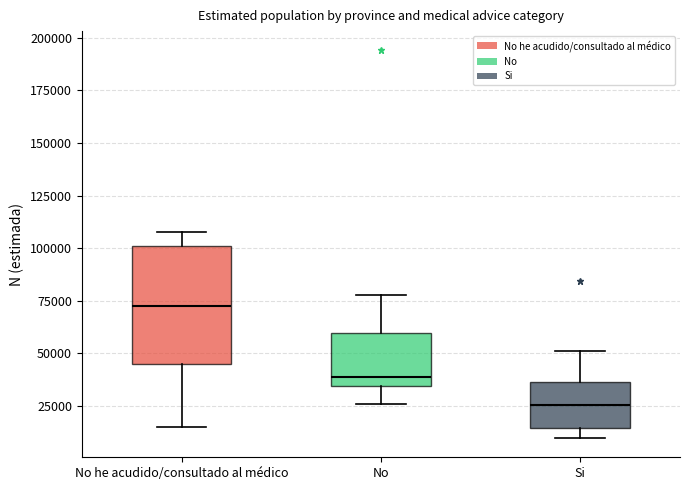

Reading left to right, transcribe this box plot: for each box, give where its median line is, the range the box spans, and where its two whiskers end, as read against the y-axis. The values are not printed on the chart, so give them approximately, as read against the axis.

No he acudido/consultado al médico: median 75000, box 45000 to 100000, whiskers 15000 to 110000
No: median 40000, box 35000 to 60000, whiskers 25000 to 80000
Si: median 25000, box 15000 to 35000, whiskers 10000 to 50000